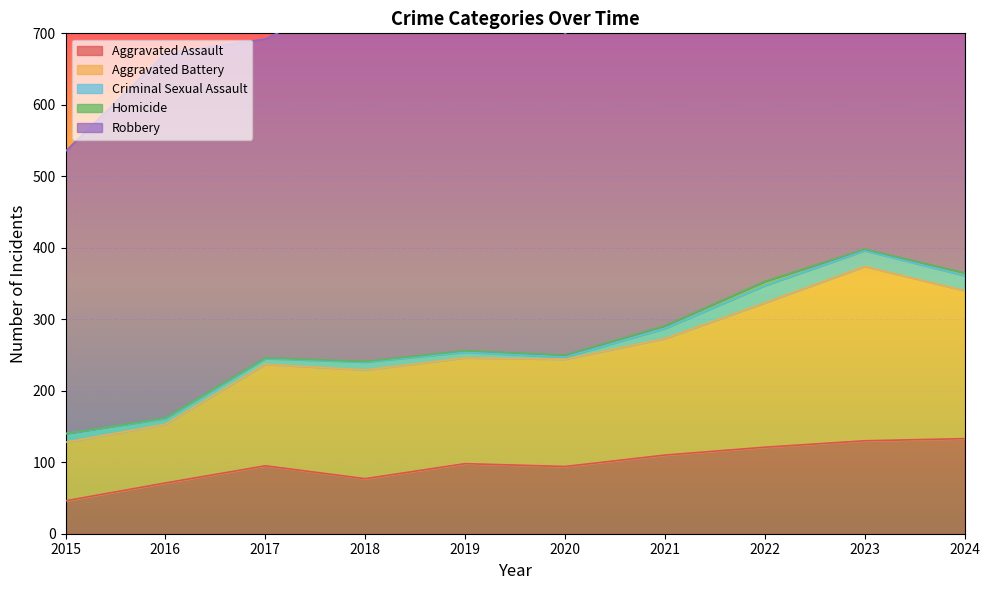

Which label corresponds to the smallest value in the chart?

2015